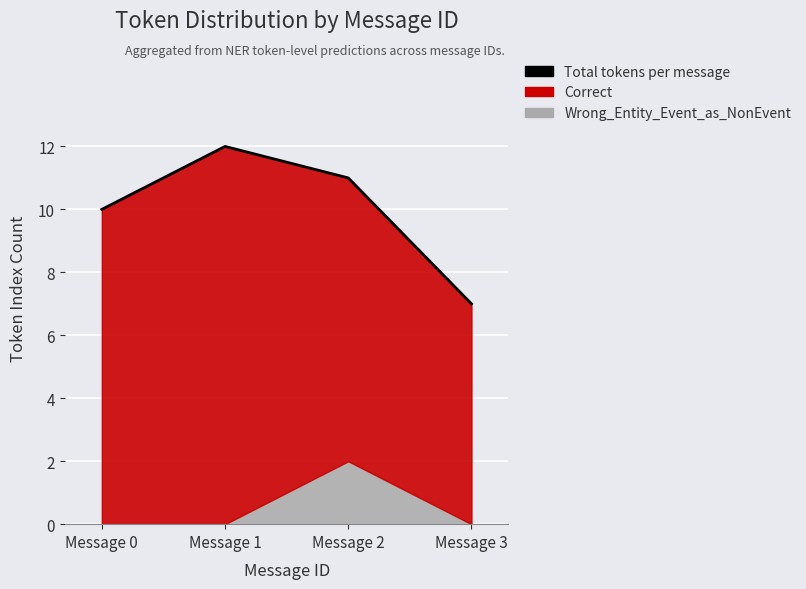

What is the value of the 3rd point from the left?

11